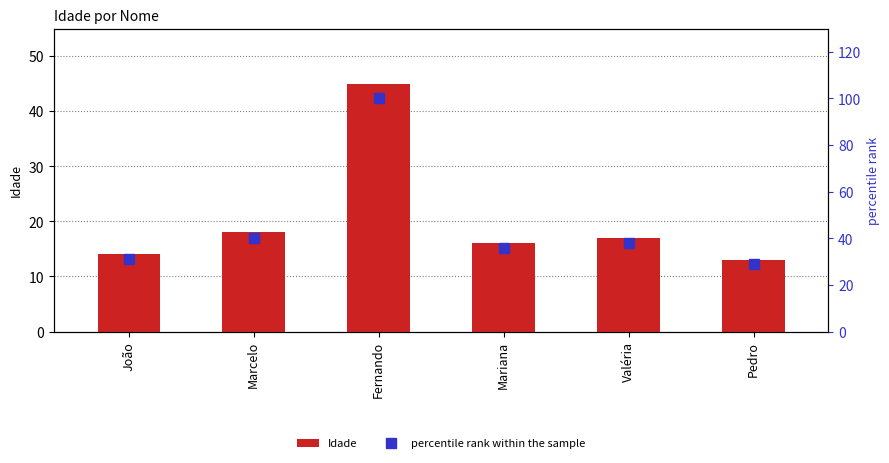

Which category has the highest value in the Idade series?

Fernando